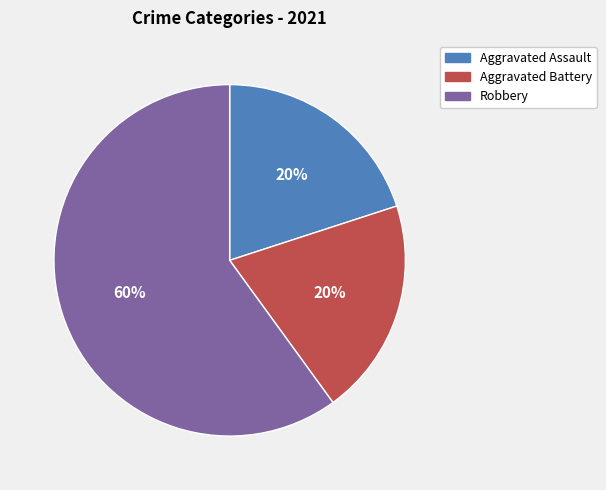

To the nearest percent, what is the difference between the largest and smallest slice percentages?

40%